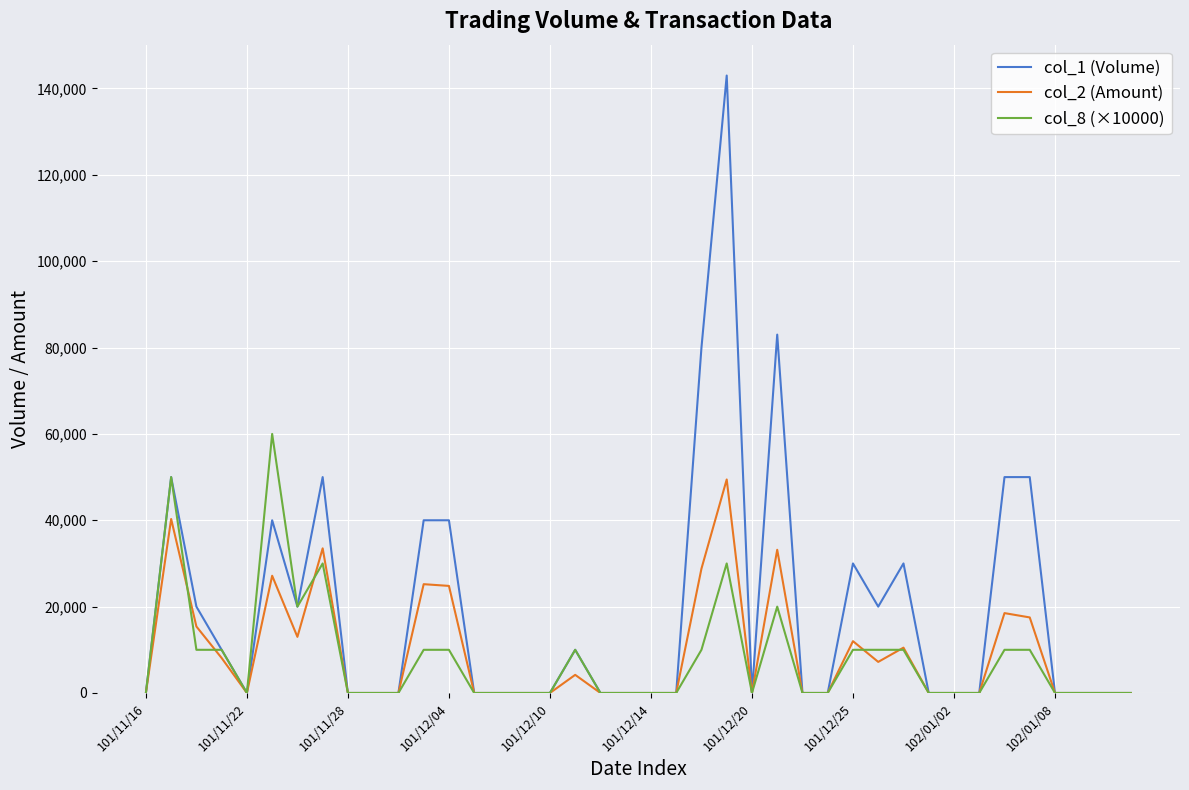

What is the greatest value displayed?

143000